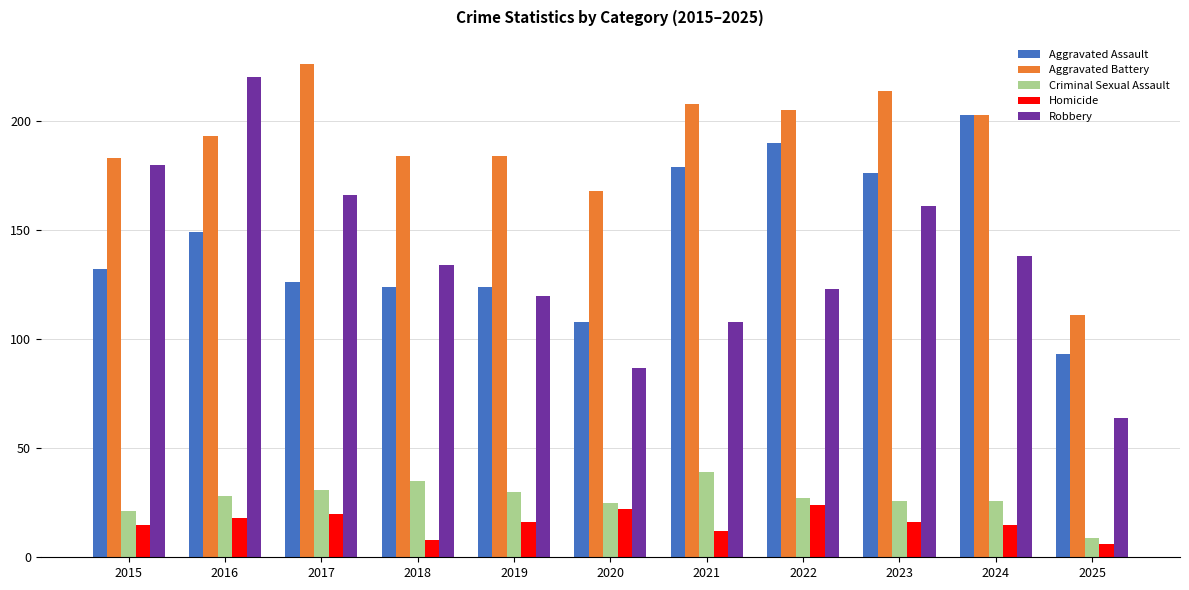

Reading right to left, what are all the values shown in this chart?

Aggravated Assault: 93	203	176	190	179	108	124	124	126	149	132
Aggravated Battery: 111	203	214	205	208	168	184	184	226	193	183
Criminal Sexual Assault: 9	26	26	27	39	25	30	35	31	28	21
Homicide: 6	15	16	24	12	22	16	8	20	18	15
Robbery: 64	138	161	123	108	87	120	134	166	220	180